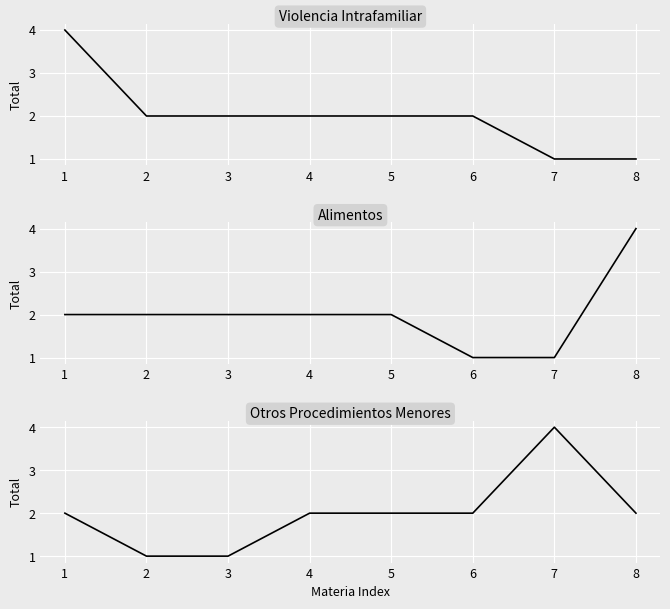

Is this an area chart (filled region under the line)?

No